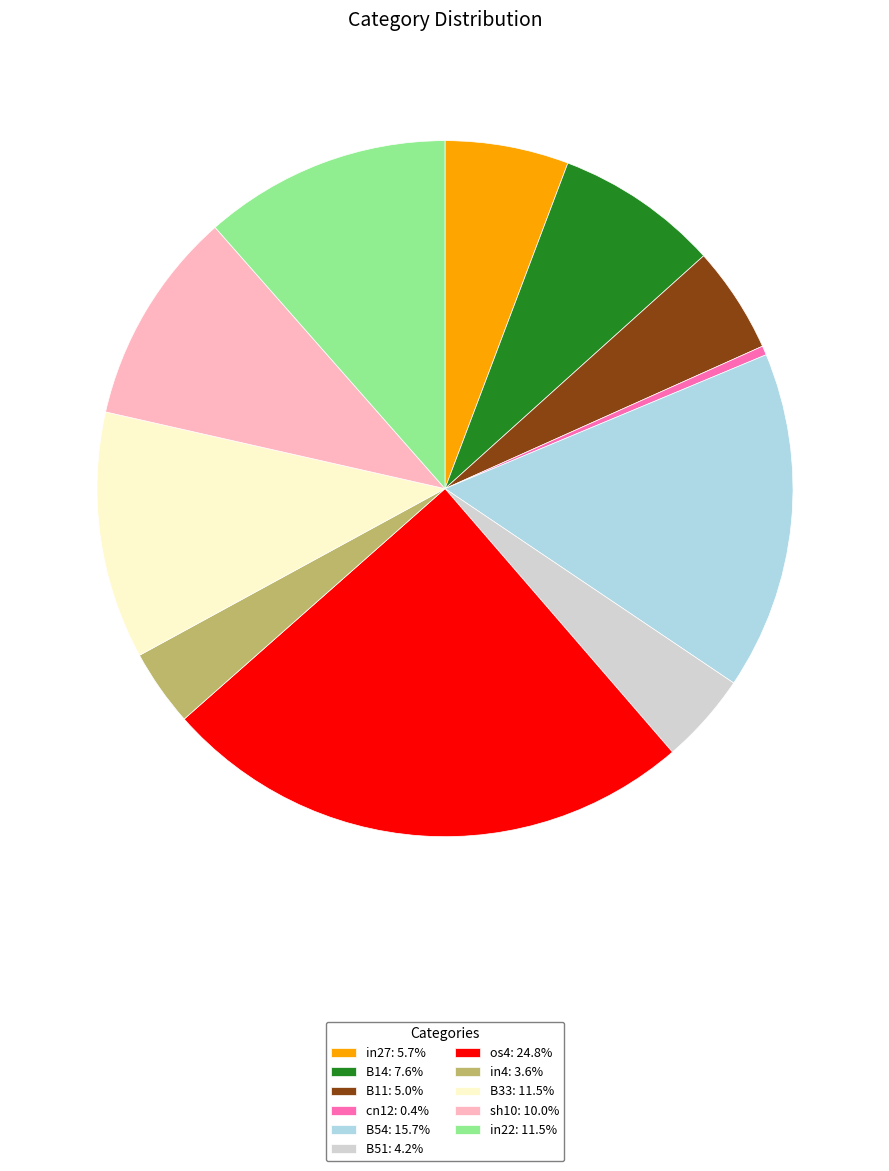

Do cn12: 0.4% and sh10: 10.0% together represent more than half of the pie?

No